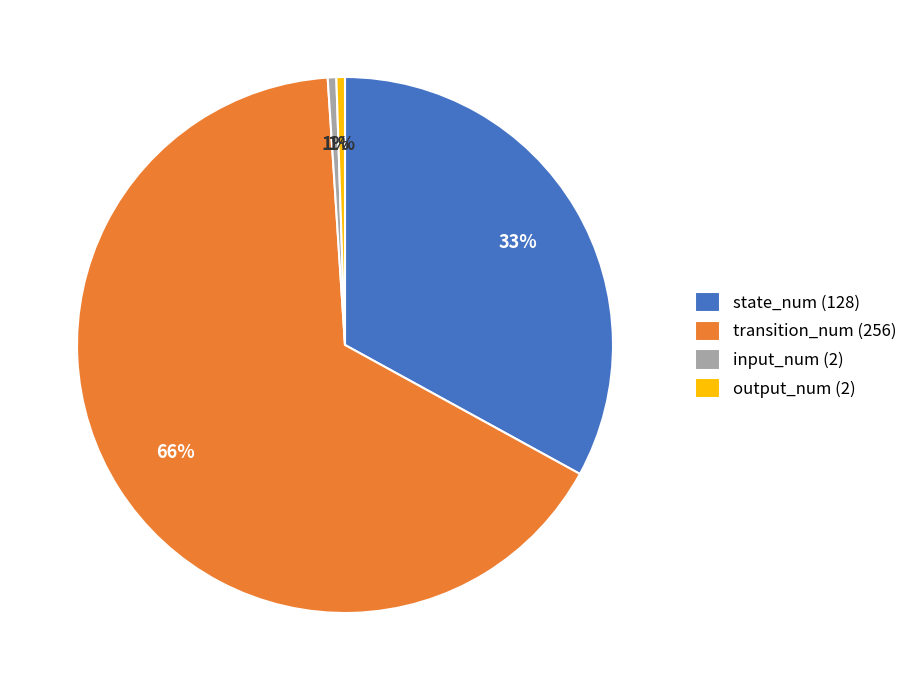

How many slices are in this pie chart?

4